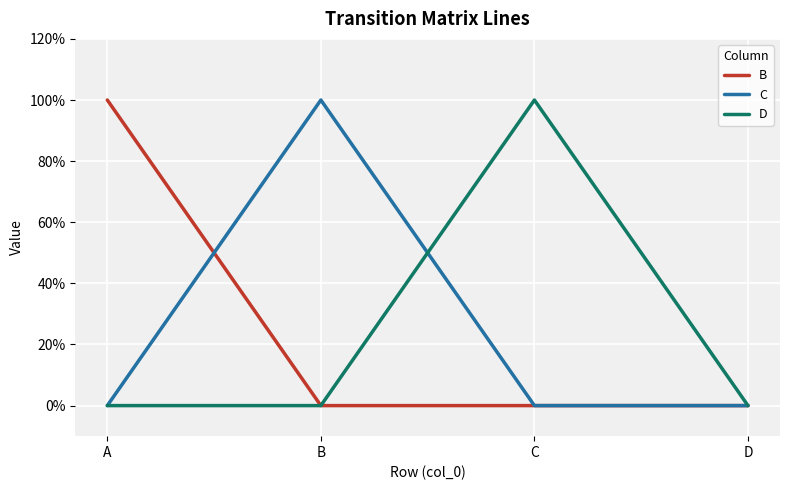

Which category has the lowest value in the B series?

B